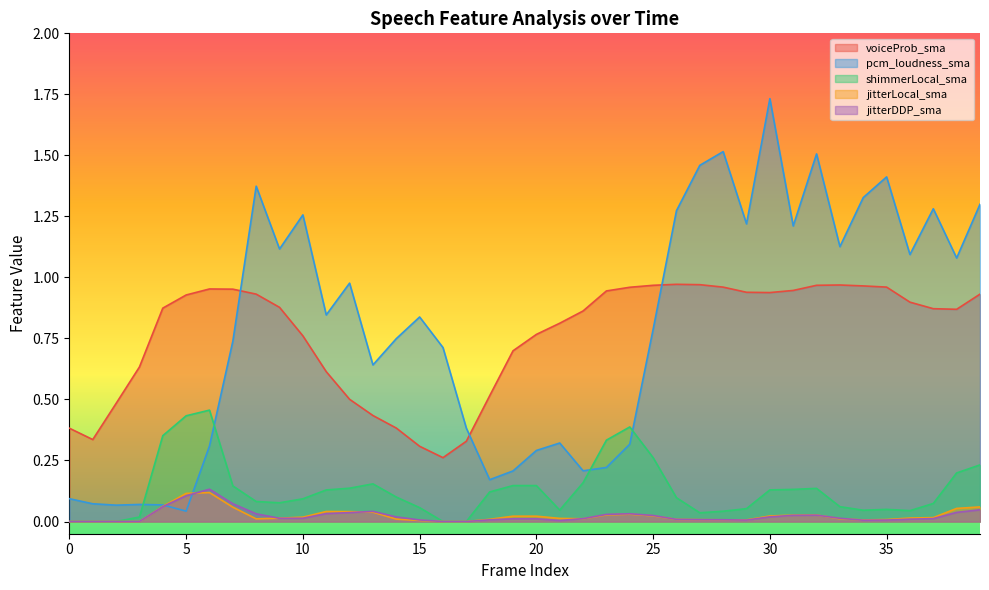

Is it true that pcm_loudness_sma equals 0.5 at 9?

False